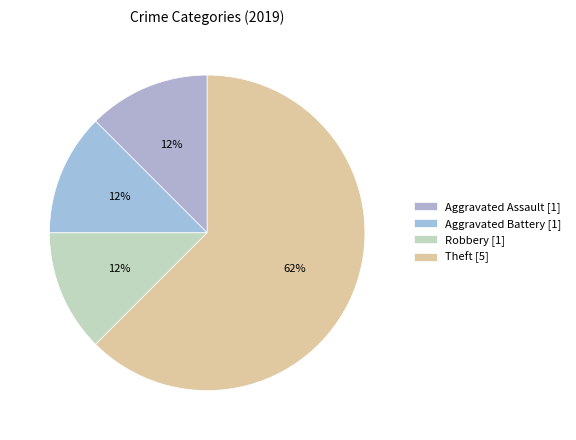

To the nearest percent, what portion does Robbery represent?

12%